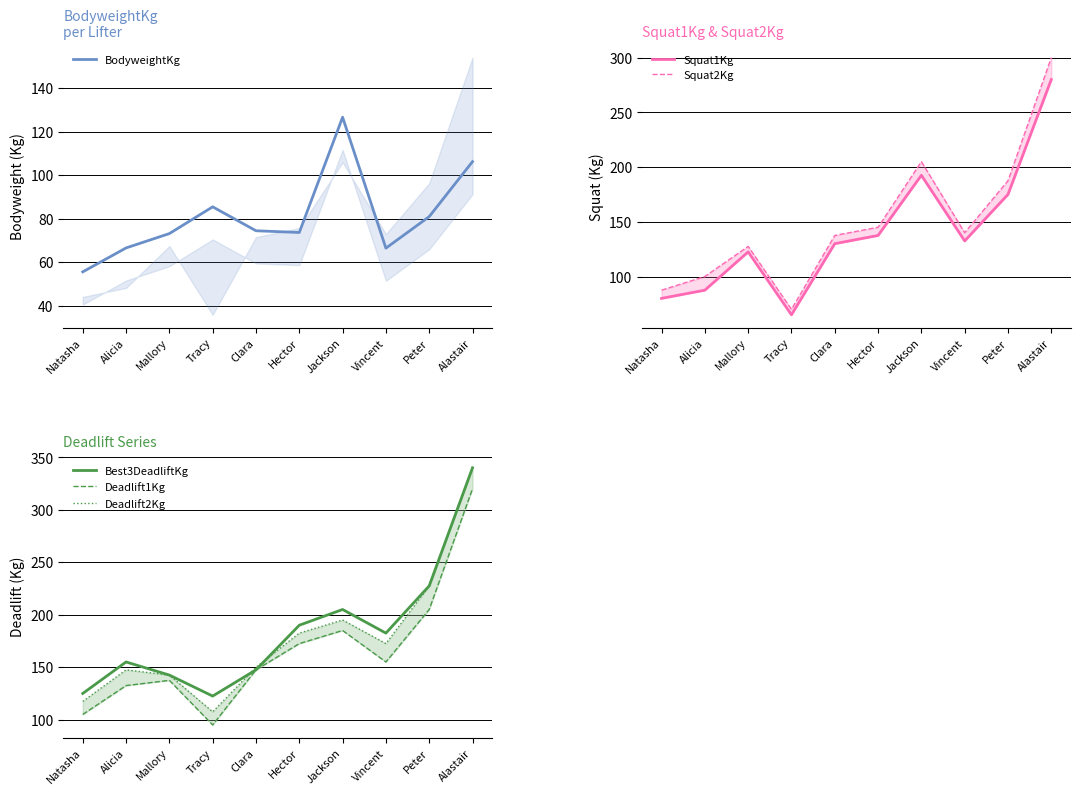

True or false: BodyweightKg and Best3DeadliftKg cross at least once.

False